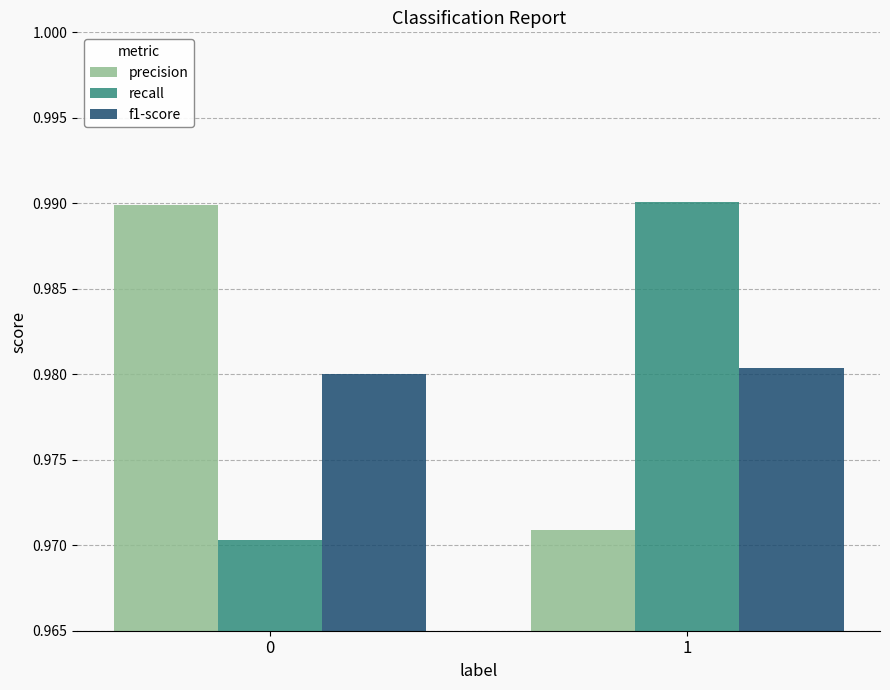

What is the total value across all series at 0?

2.9